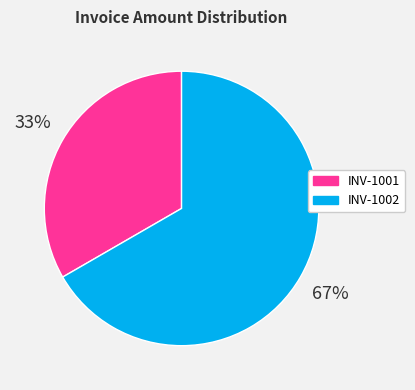

Is it true that INV-1002 is 67% of the pie?

True